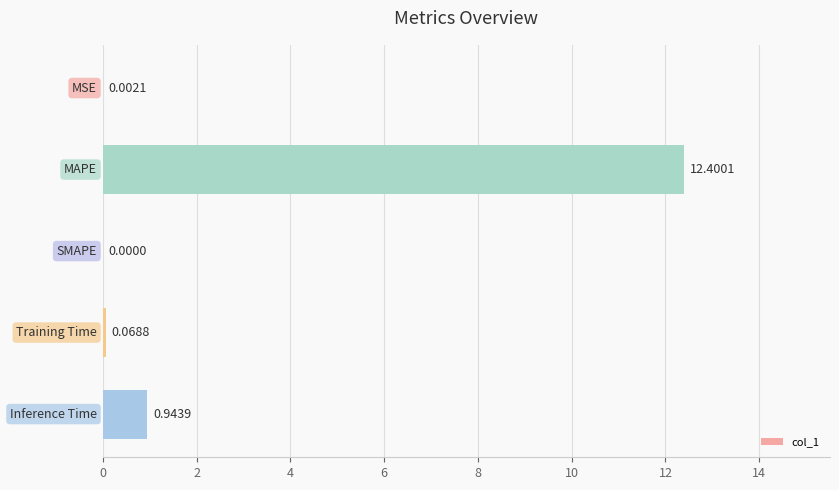

What is the sum of all values?

13.4